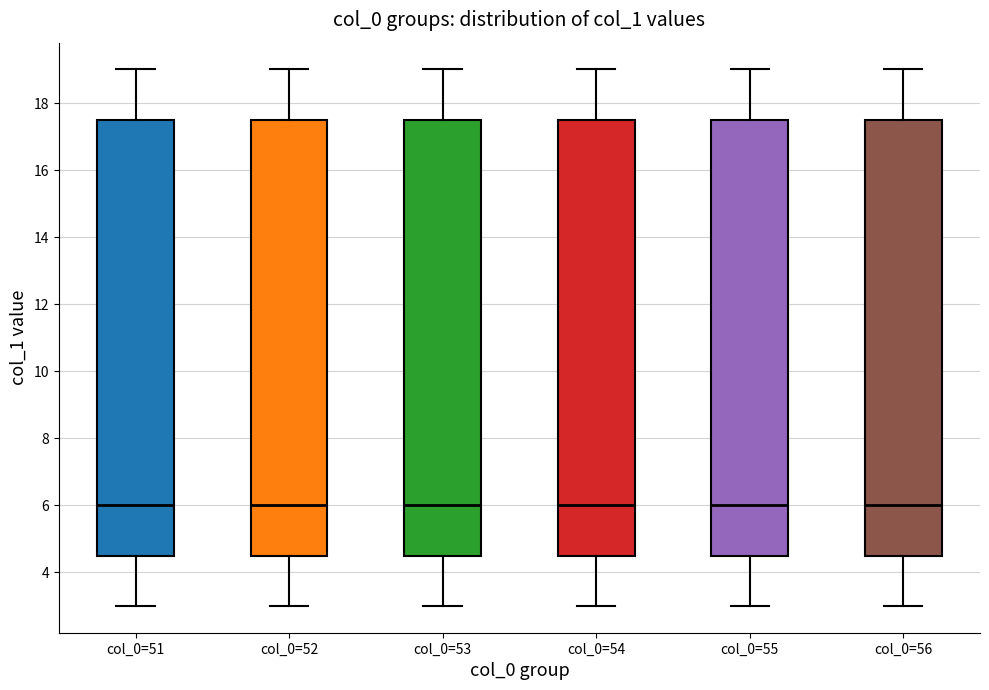

Reading left to right, transcribe this box plot: for each box, give where its median line is, the range the box spans, and where its two whiskers end, as read against the y-axis. The values are not printed on the chart, so give them approximately, as read against the axis.

col_0=51: median 6.0, box 4.6 to 17.6, whiskers 3.0 to 19.0
col_0=52: median 6.0, box 4.6 to 17.6, whiskers 3.0 to 19.0
col_0=53: median 6.0, box 4.6 to 17.6, whiskers 3.0 to 19.0
col_0=54: median 6.0, box 4.6 to 17.6, whiskers 3.0 to 19.0
col_0=55: median 6.0, box 4.6 to 17.6, whiskers 3.0 to 19.0
col_0=56: median 6.0, box 4.6 to 17.6, whiskers 3.0 to 19.0